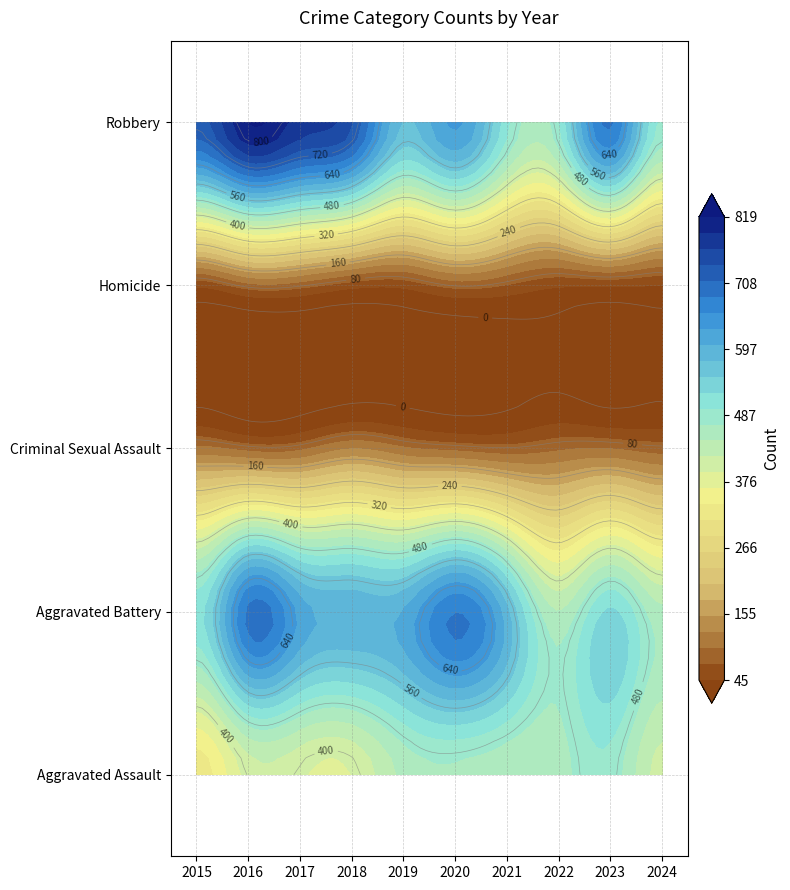

Between 2022 and 2018, which is larger?

2022